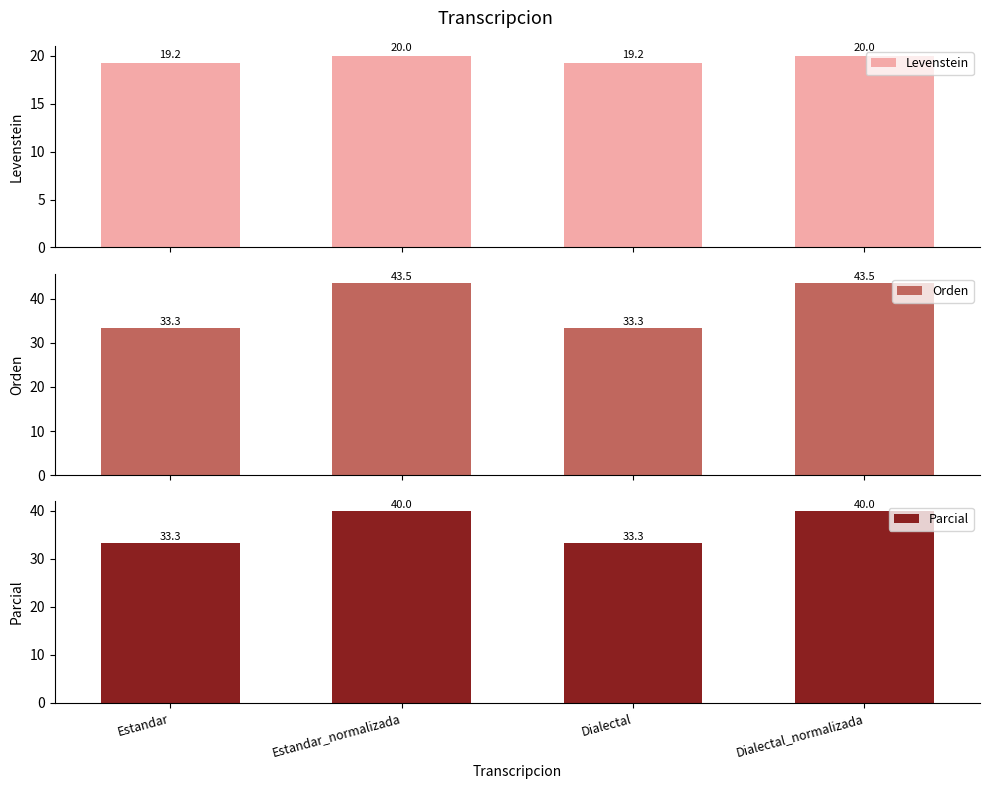

Rank the series at Dialectal_normalizada from lowest to highest value.

Levenstein, Parcial, Orden